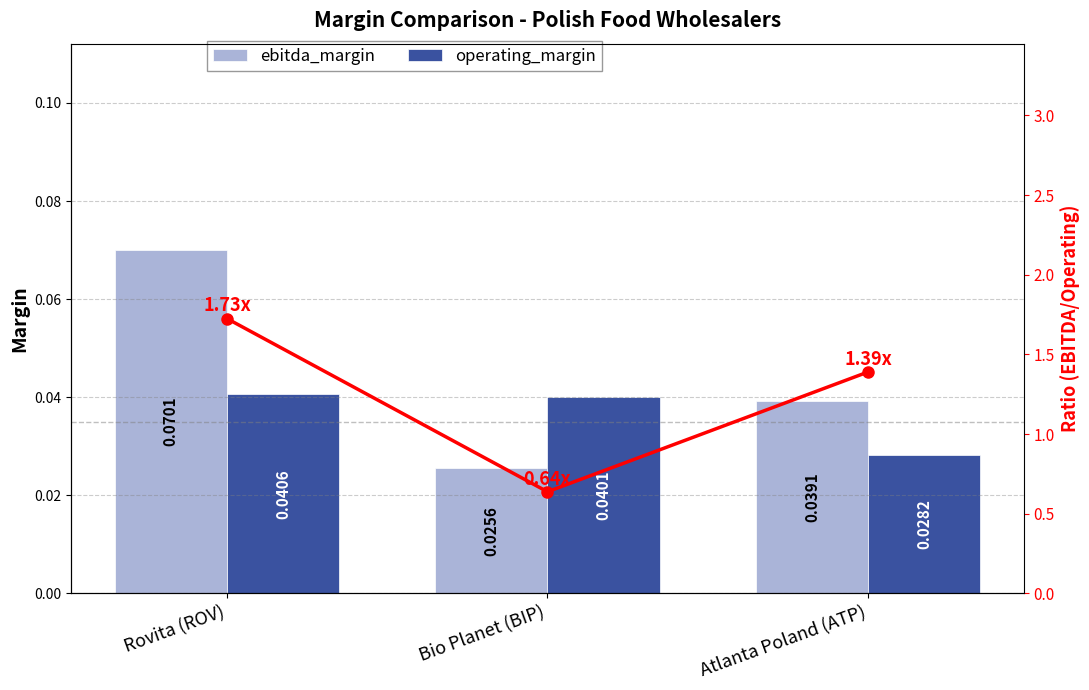

What is the label of the 1st bar from the left?

Rovita (ROV)